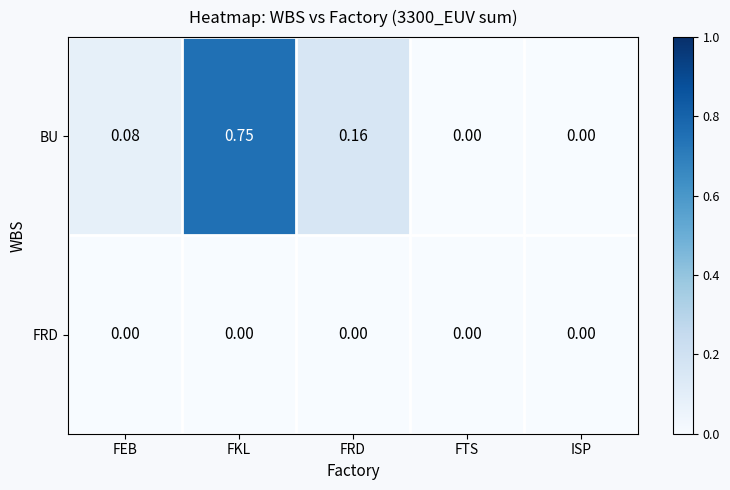

Is the value of BU at FEB greater than the value of FRD at FKL?

Yes